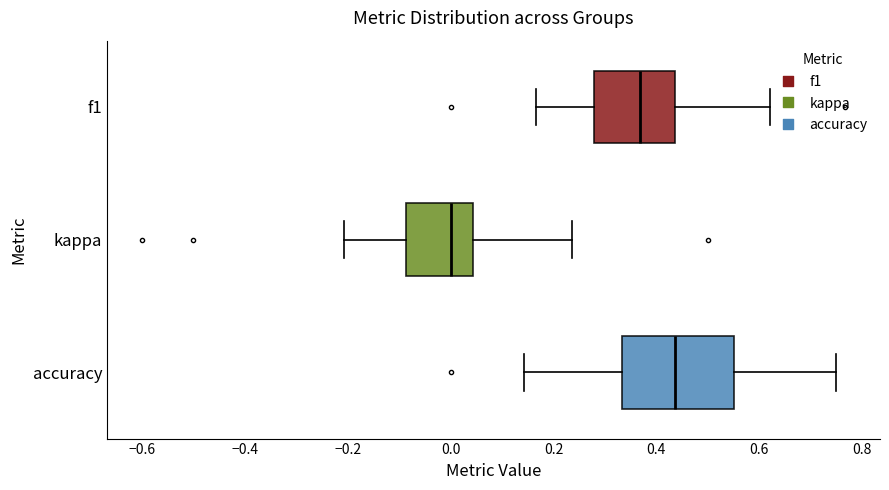

Comparing the boxes themselves (not the whiskers), which one is the widest?

accuracy